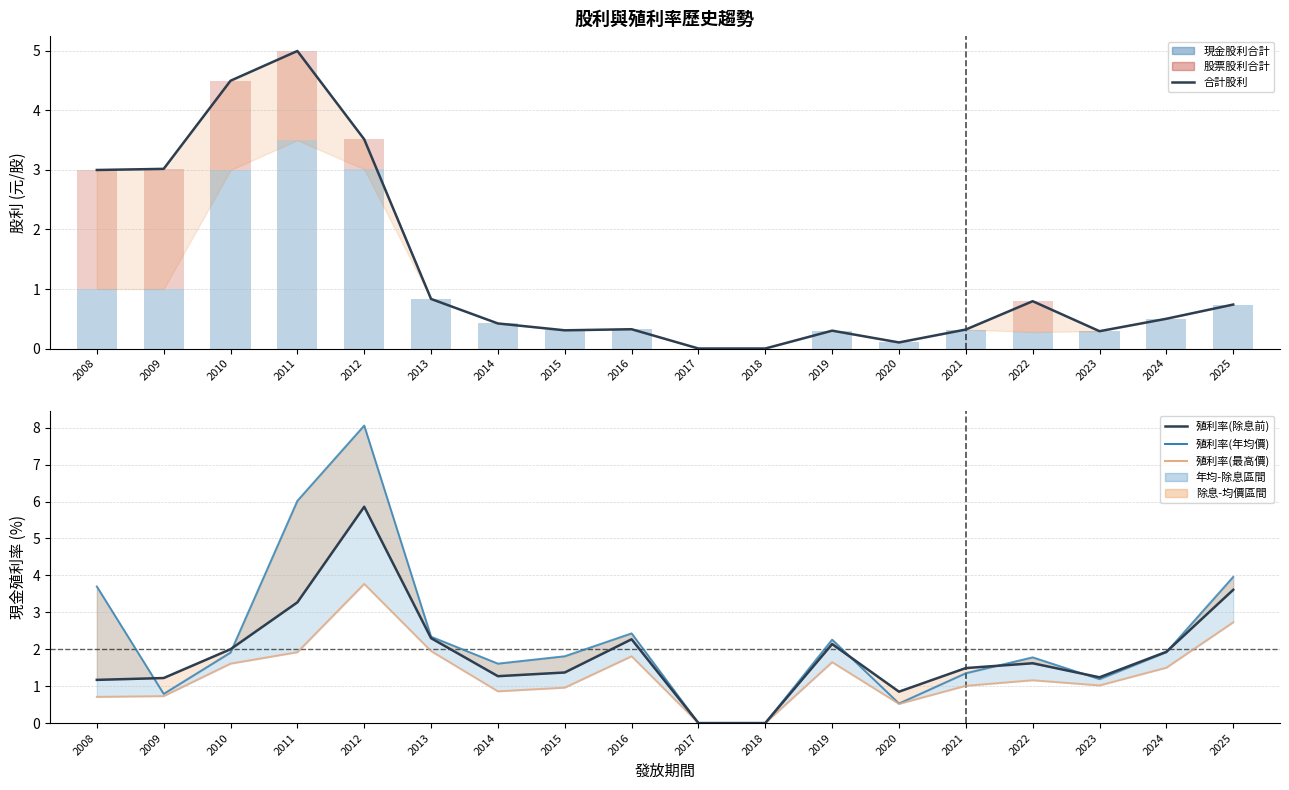

Between 2021 and 2009, which is larger?

2009